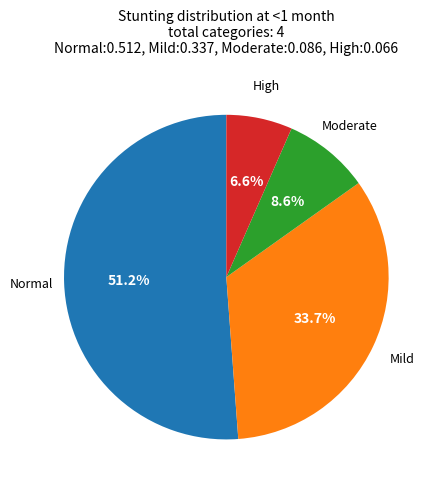

Is the sum of Normal and Moderate greater than half?

Yes